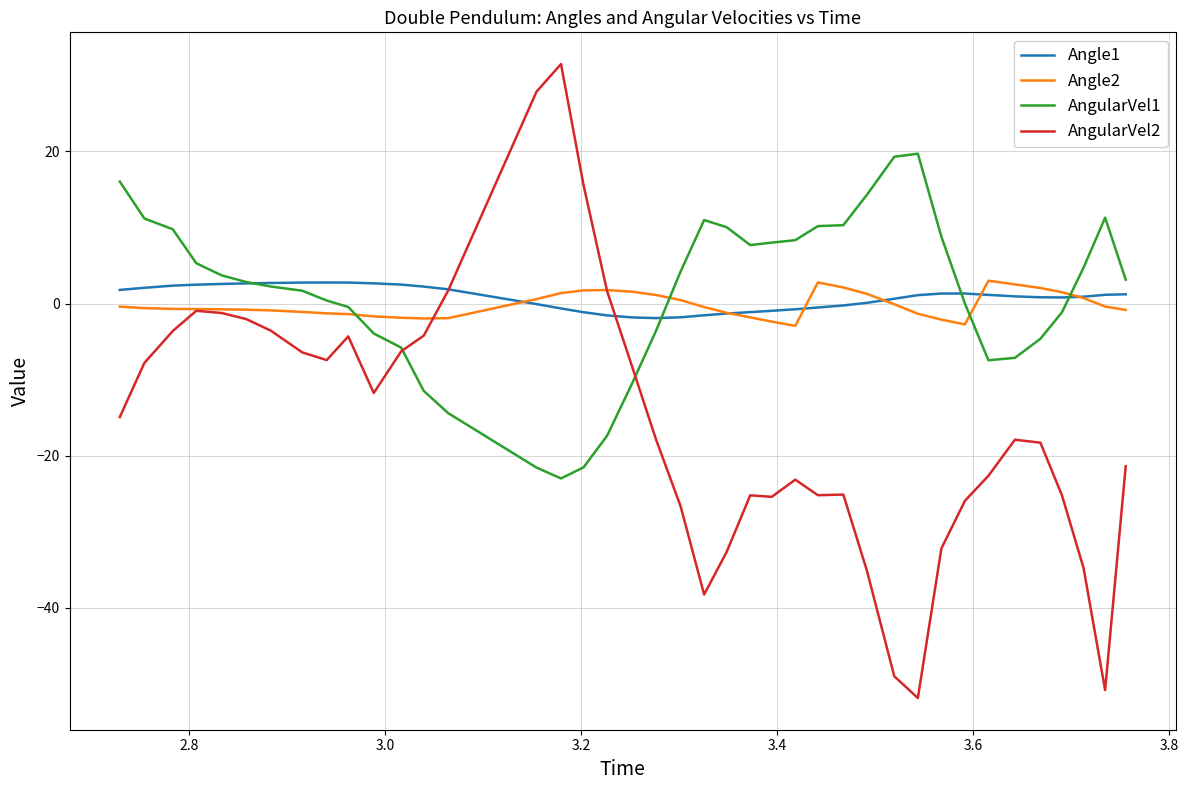

What are all the series names shown in the legend?

Angle1, Angle2, AngularVel1, AngularVel2